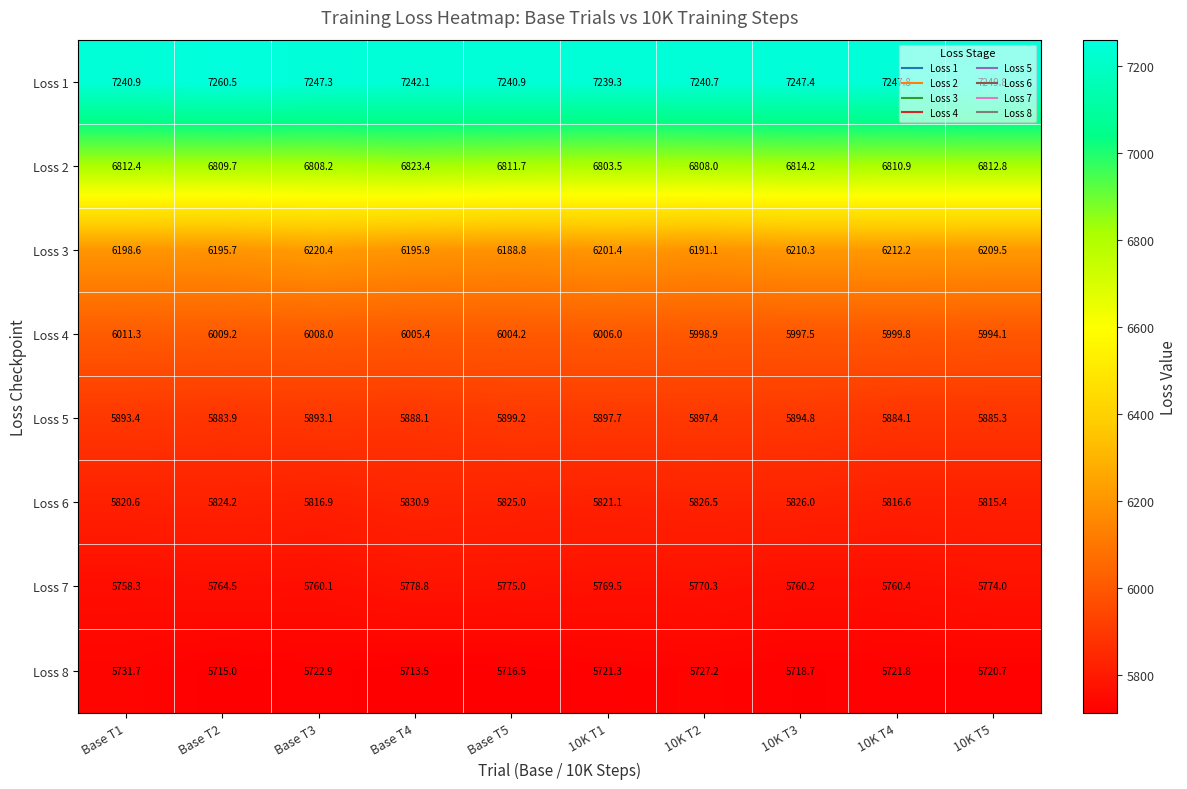

The Loss 8 series shows 5722.9 at Base T3. True or false?

True